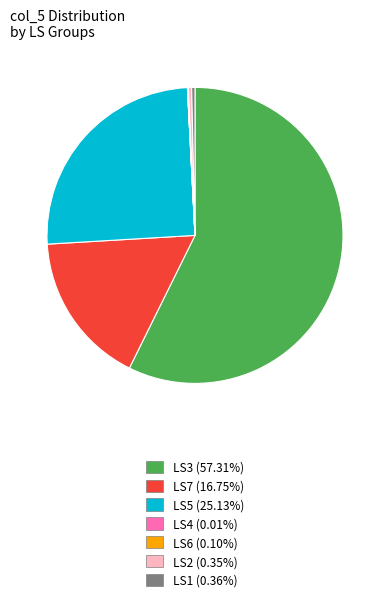

Which category accounts for the majority?

LS3